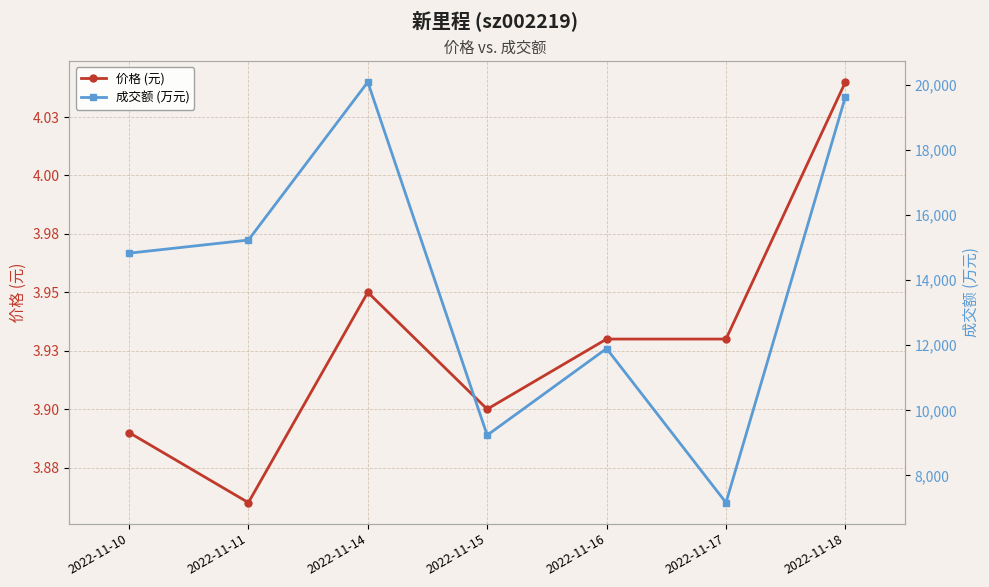

Reading right to left, what are all the values shown in this chart?

价格 (元): 2022-11-18=4.0	2022-11-17=3.9	2022-11-16=3.9	2022-11-15=3.9	2022-11-14=4.0	2022-11-11=3.9	2022-11-10=3.9
成交额 (万元): 2022-11-18=19638.0	2022-11-17=7163.0	2022-11-16=11899.0	2022-11-15=9235.0	2022-11-14=20091.0	2022-11-11=15234.0	2022-11-10=14830.0